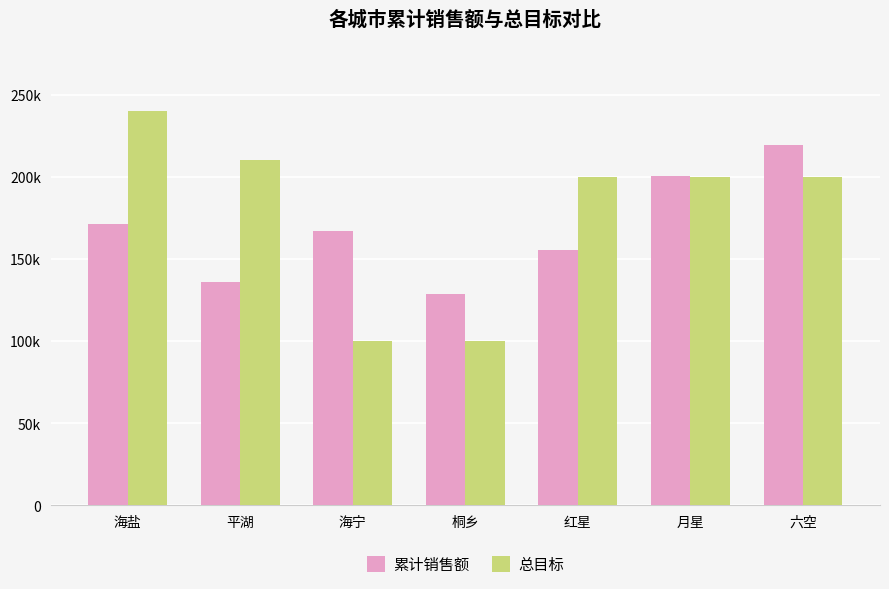

What are all the series names shown in the legend?

累计销售额, 总目标